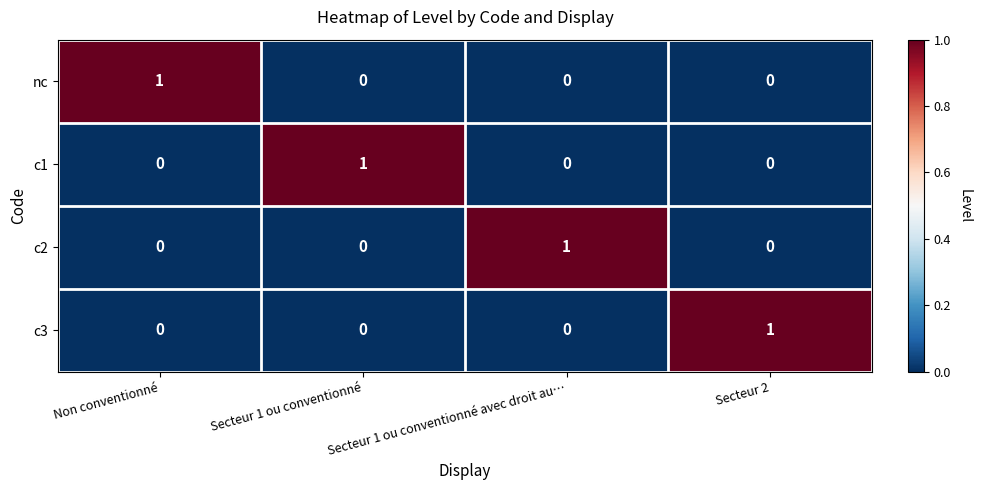

The value of c2 at Non conventionné is 1. True or false?

False